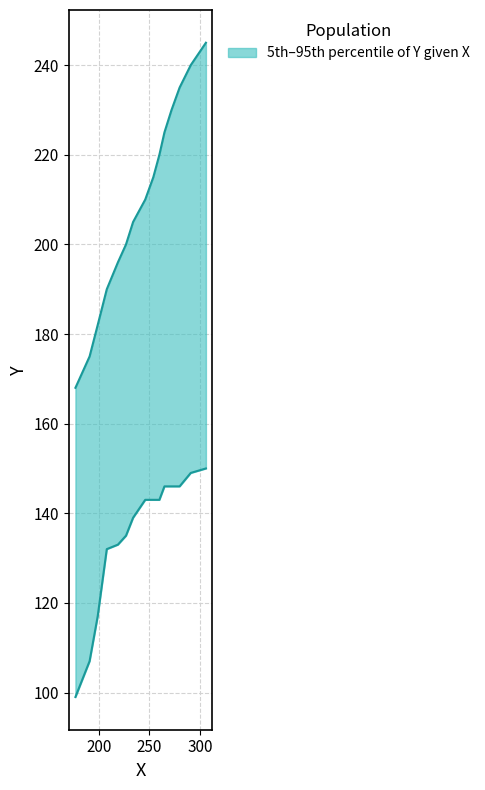

True or false: 5th percentile and 95th percentile intersect in this chart.

False